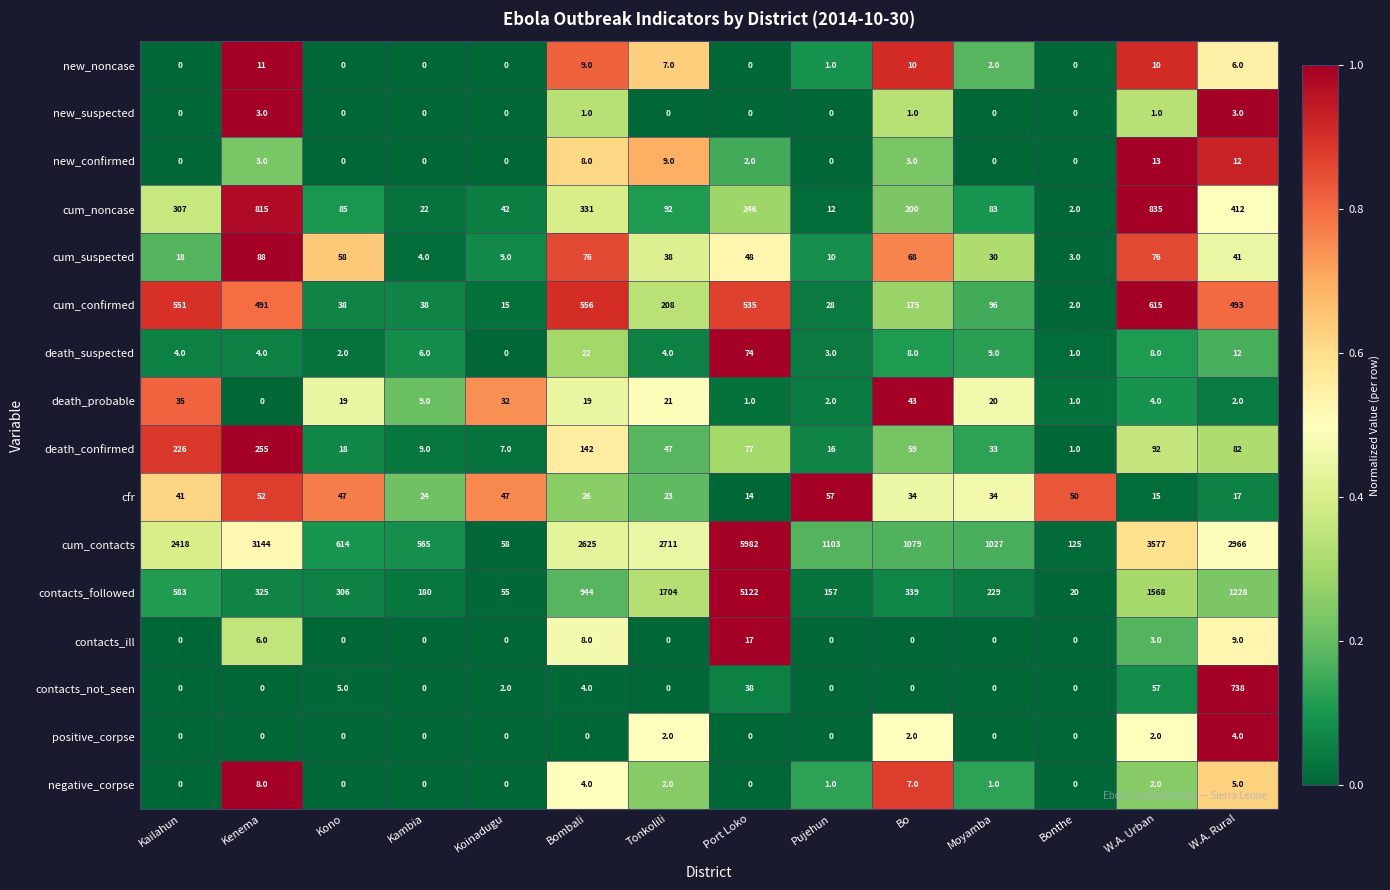

Count the positive_corpse values in the range 0 to 2.

13